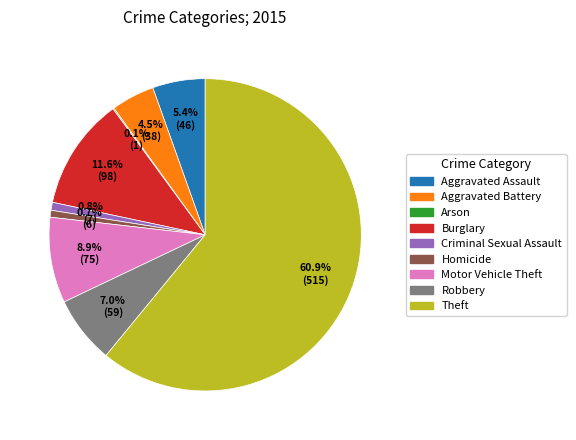

What is the ratio of the value at Criminal Sexual Assault to the value at Motor Vehicle Theft?

0.1